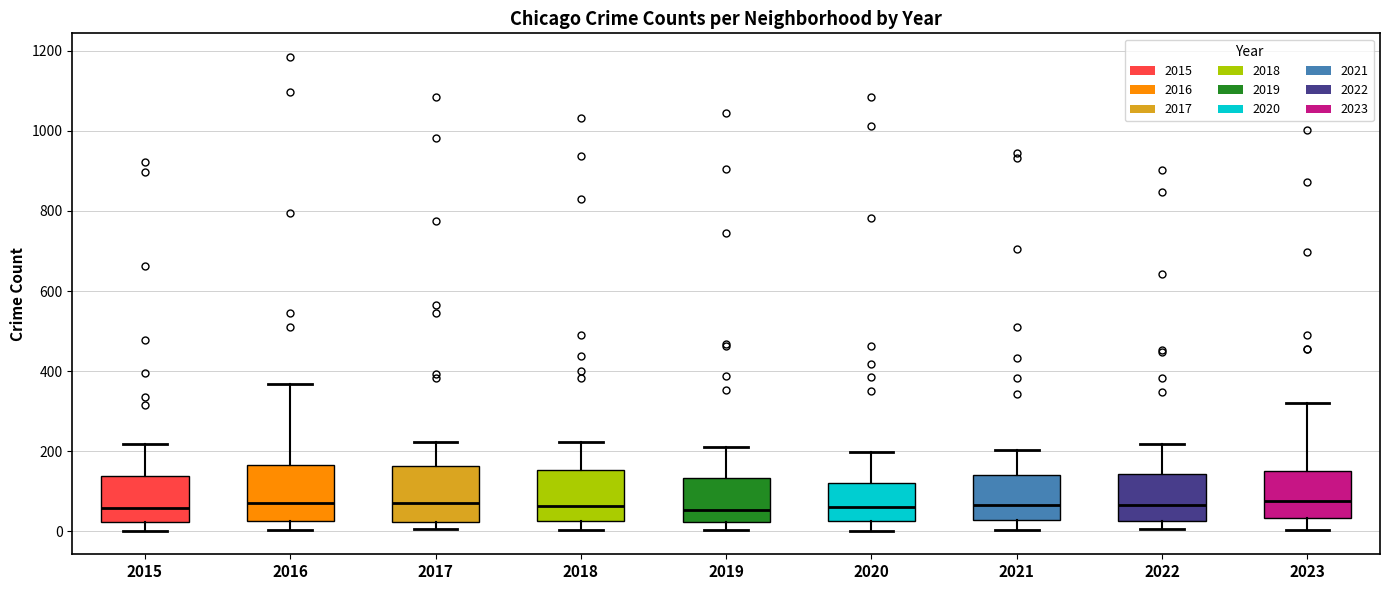

Reading left to right, read every box against the y-axis: the position of its median line, the range the box covers, and the ends of its whiskers. The values are not printed on the chart, so give them approximately, as read against the axis.

2015: median 60, box 20 to 140, whiskers 0 to 220
2016: median 80, box 20 to 160, whiskers 0 to 360
2017: median 80, box 20 to 160, whiskers 0 to 220
2018: median 60, box 20 to 160, whiskers 0 to 220
2019: median 60, box 20 to 140, whiskers 0 to 220
2020: median 60, box 20 to 120, whiskers 0 to 200
2021: median 60, box 20 to 140, whiskers 0 to 200
2022: median 60, box 20 to 140, whiskers 0 to 220
2023: median 80, box 40 to 160, whiskers 0 to 320